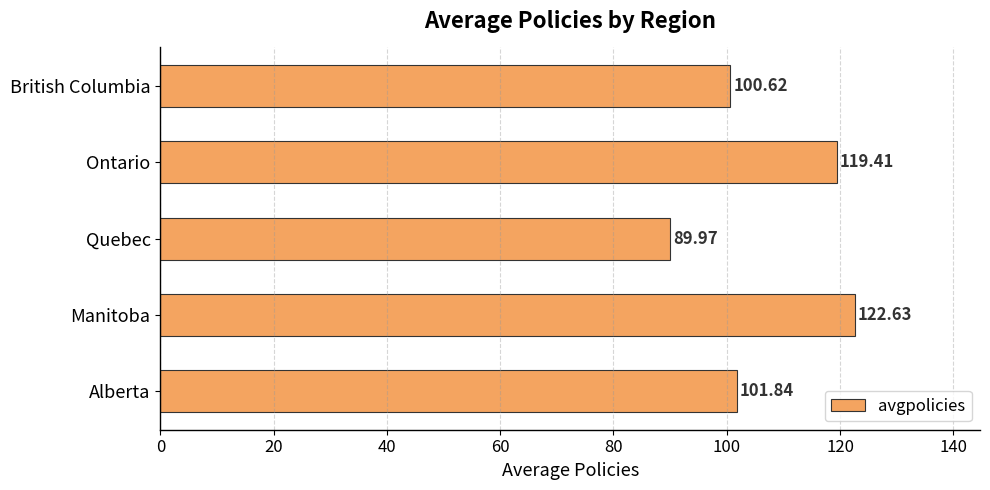

At which category does the chart reach its minimum across all series?

Quebec